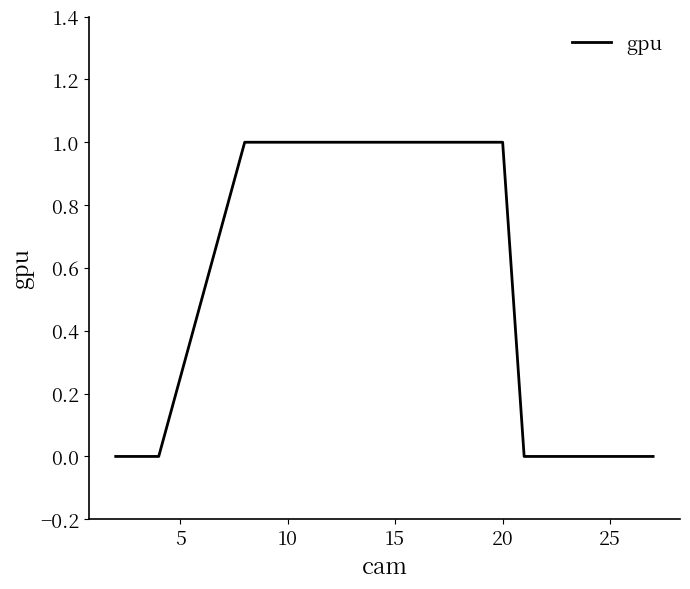

How many lines are shown in the chart?

1